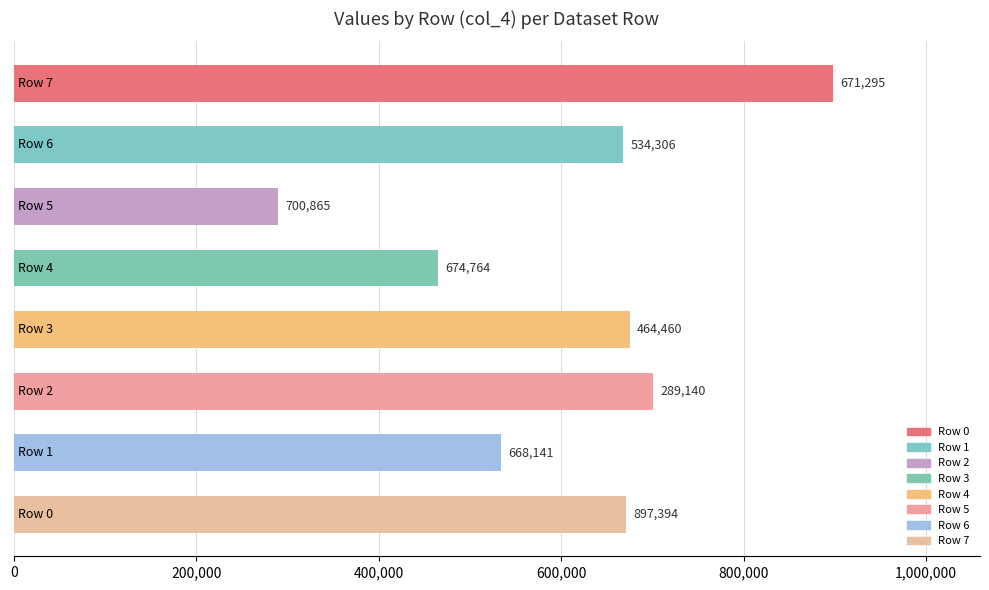

What is the average value?

612546